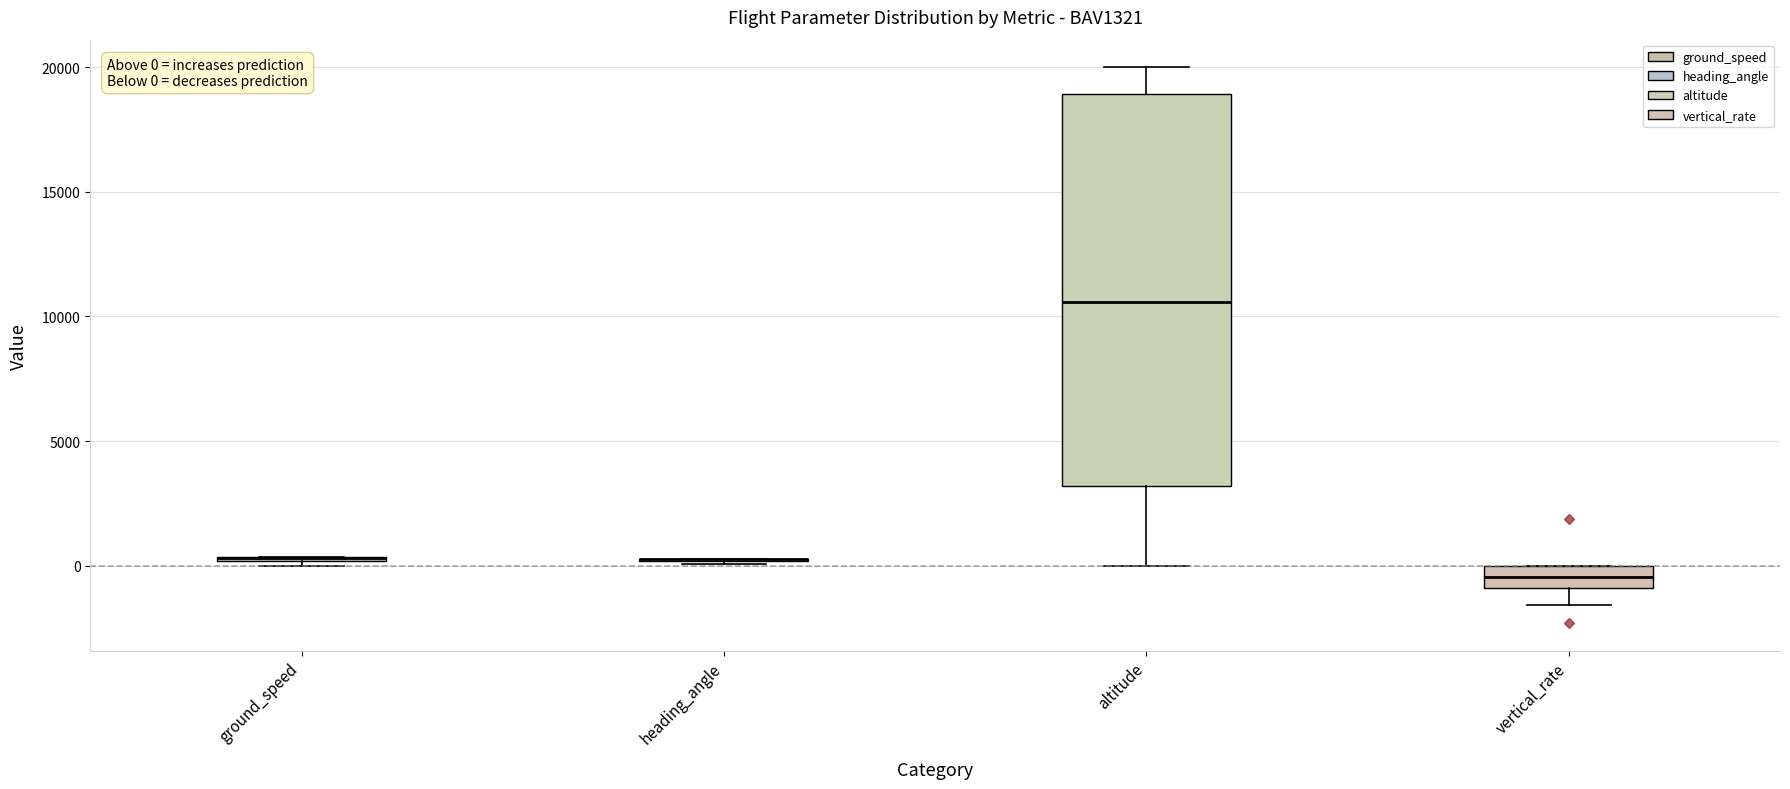

Which box is the tallest, from its lower edge to its upper edge?

altitude